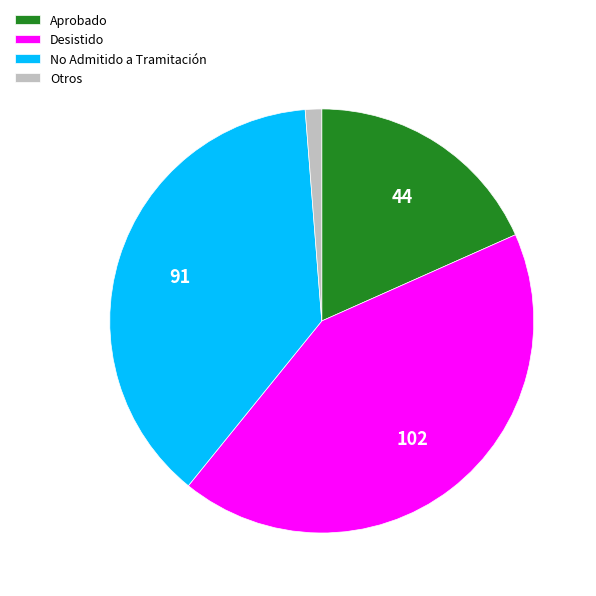

Rank the categories by value from highest to lowest.

Desistido, No Admitido a Tramitación, Aprobado, Otros